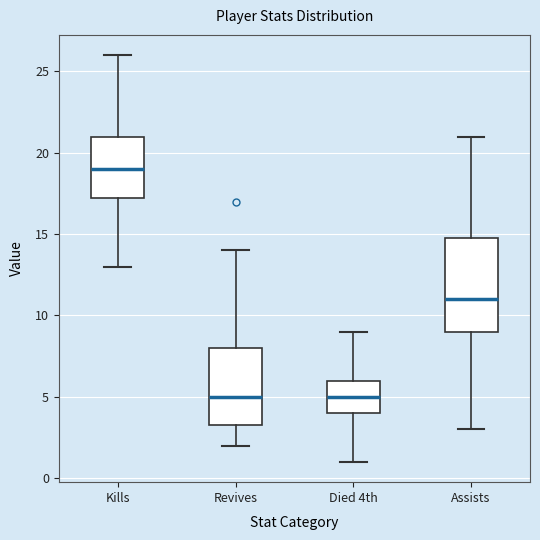

Where is the lower edge of the box for Revives on the y-axis? The values are not printed on the chart, so give them approximately, as read against the axis.

3.5